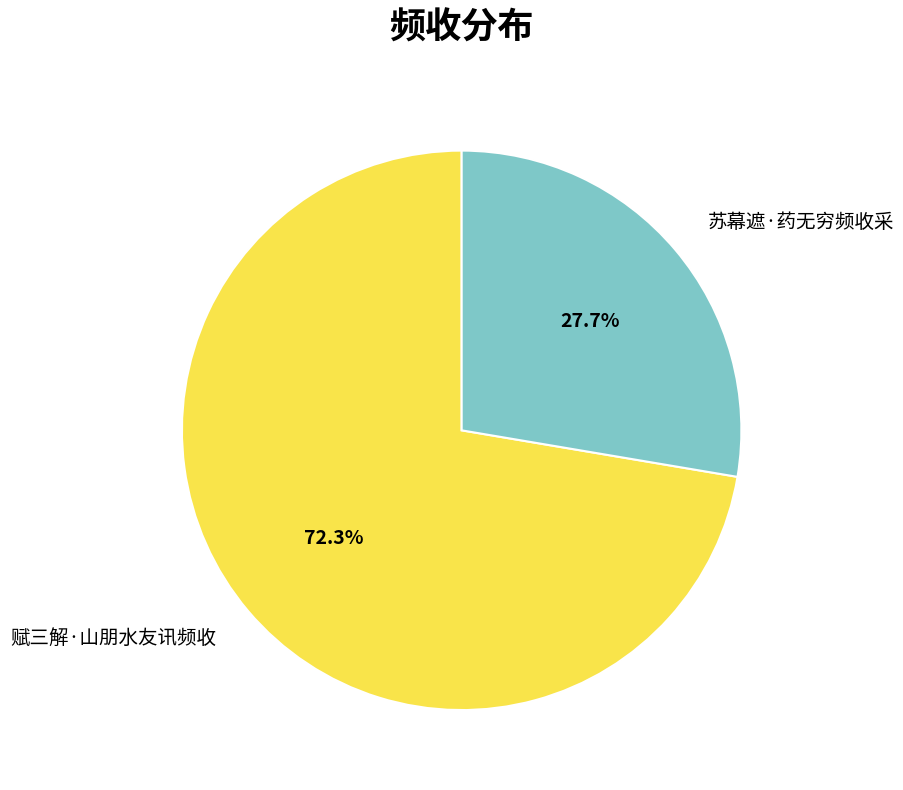

Which slice is the largest?

赋三解·山朋水友讯频收